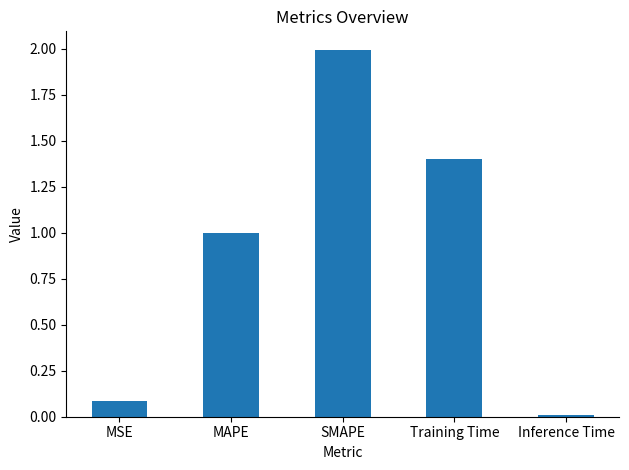

What is the value of the 4th bar from the left?

1.4